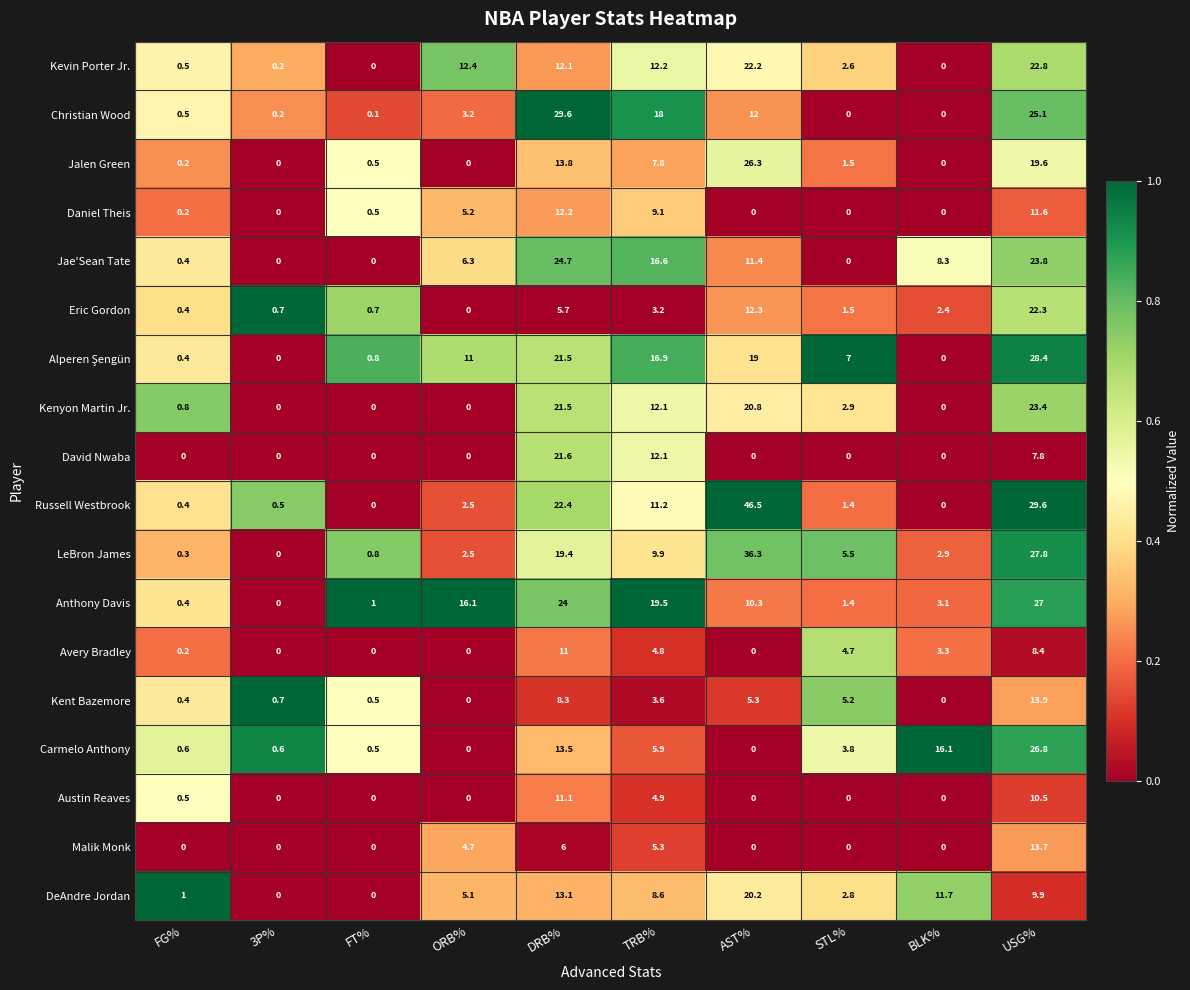

The DeAndre Jordan series shows 5.7 at AST%. True or false?

False